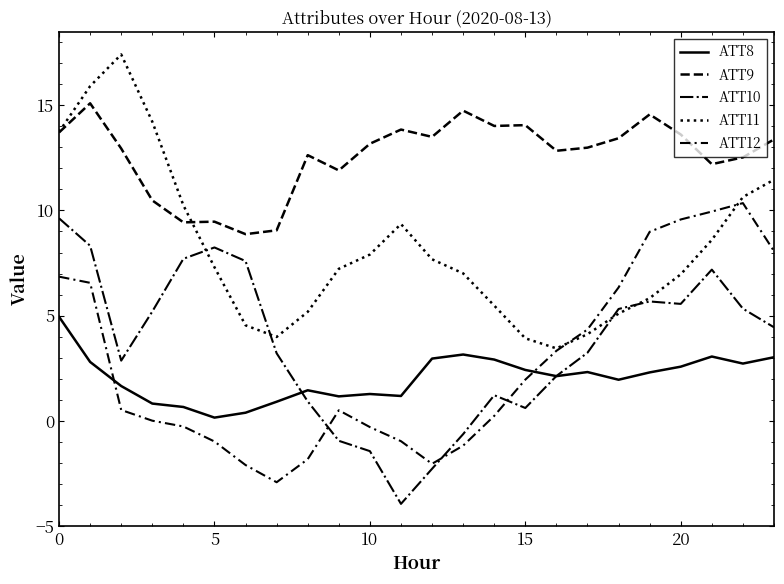

How many lines are shown in the chart?

5